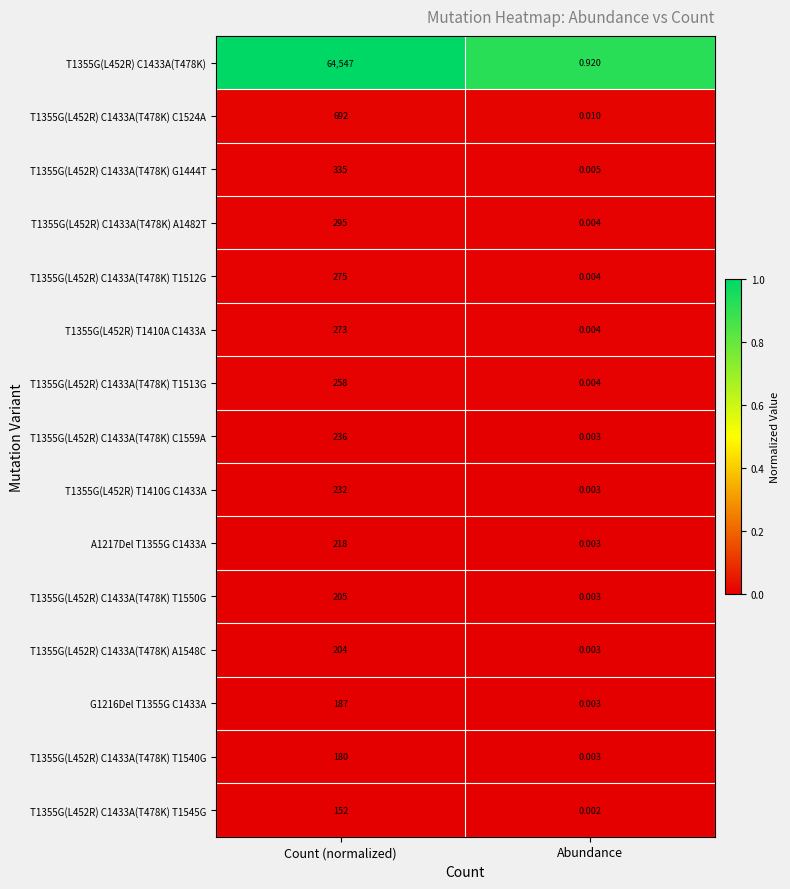

What is the total value across all series at Count (normalized)?

68289.0